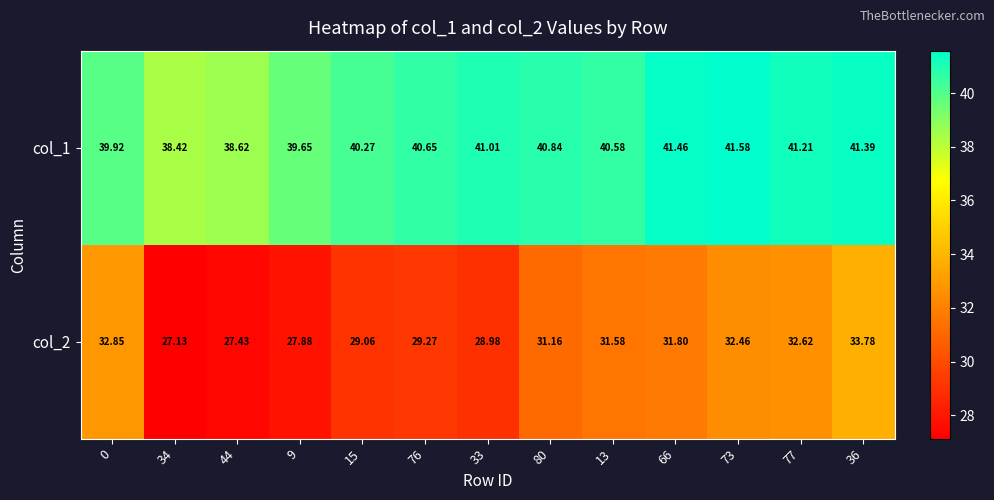

At how many categories does at least one series exceed 40?

9